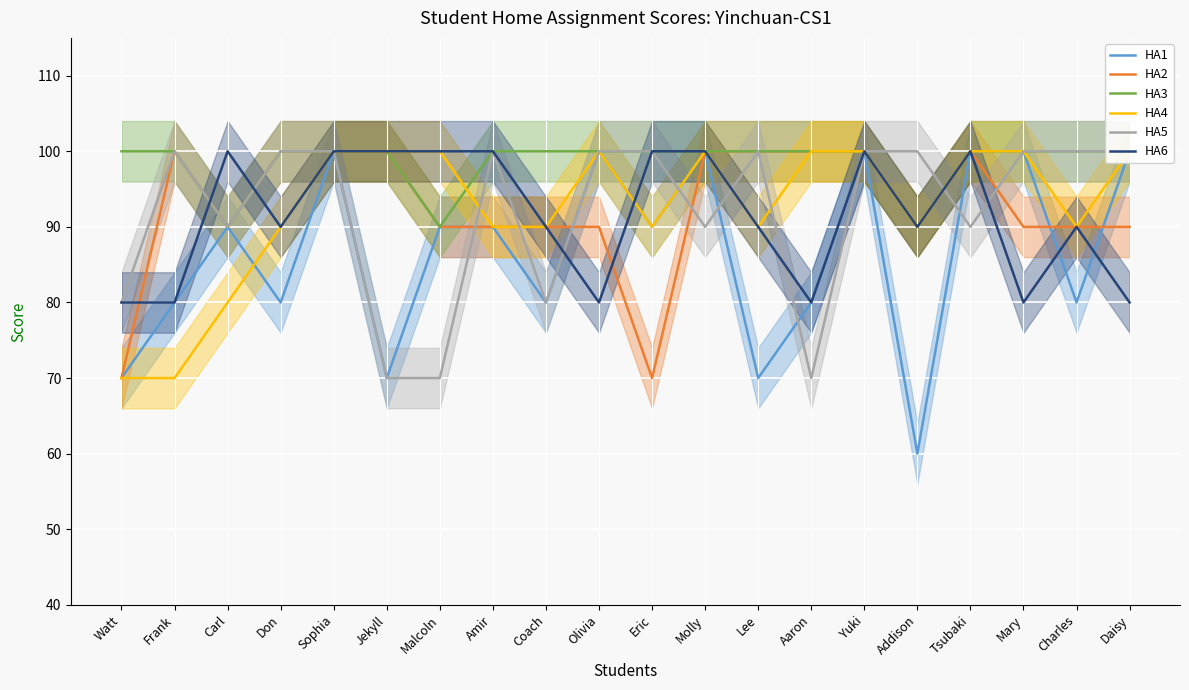

How many lines are shown in the chart?

6